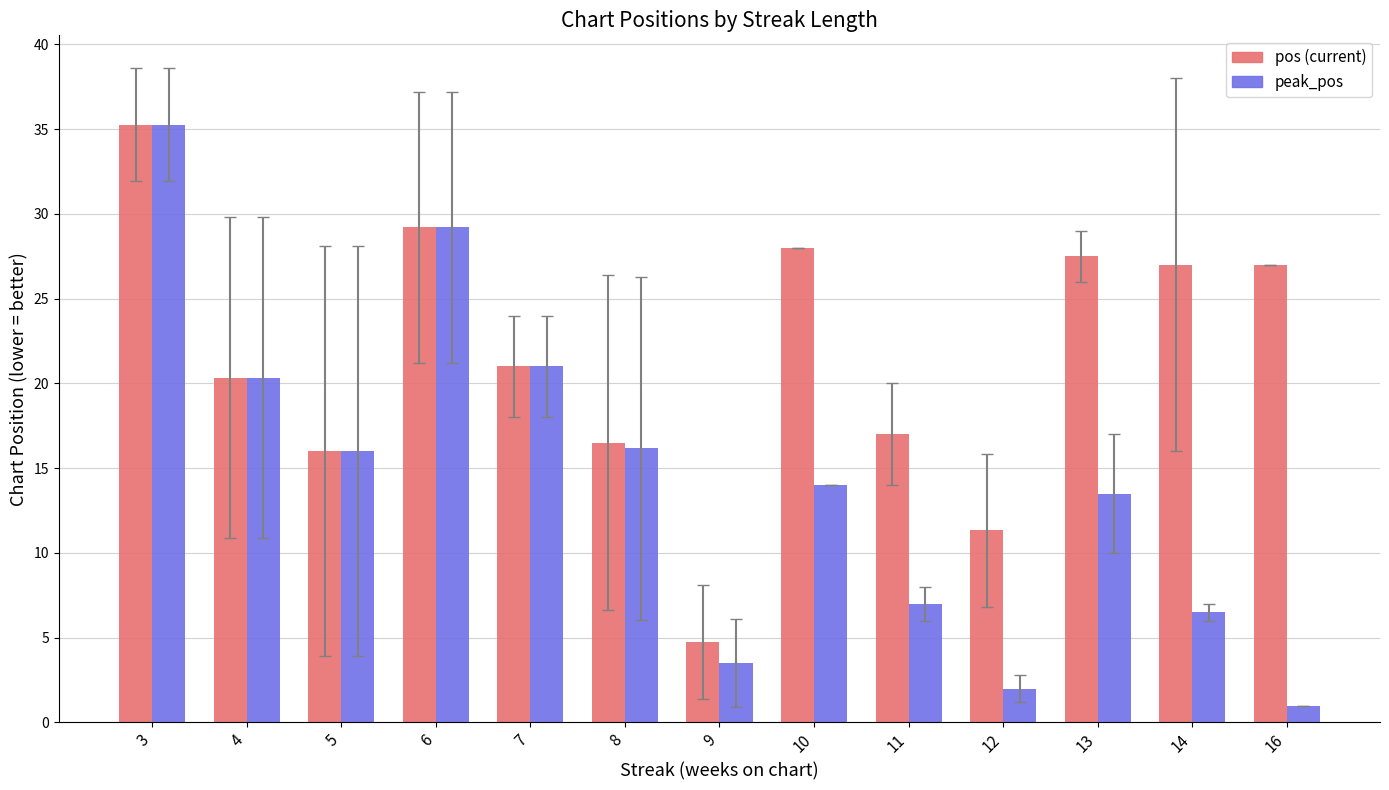

Which series has the largest total across all categories?

pos (current)